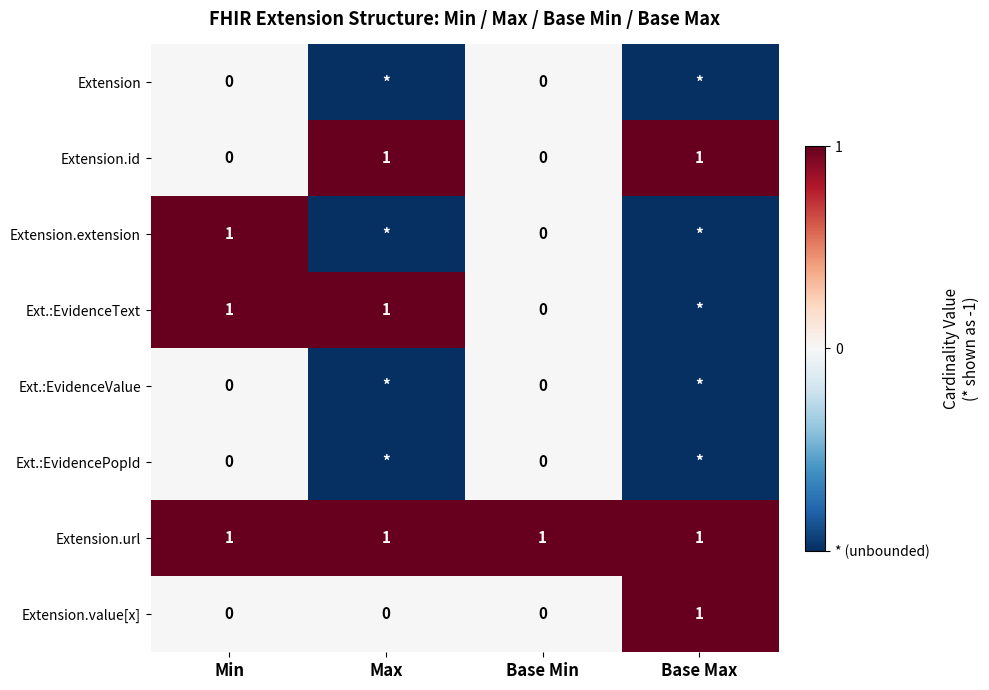

Is it true that Extension.id equals 1 at Base Max?

True